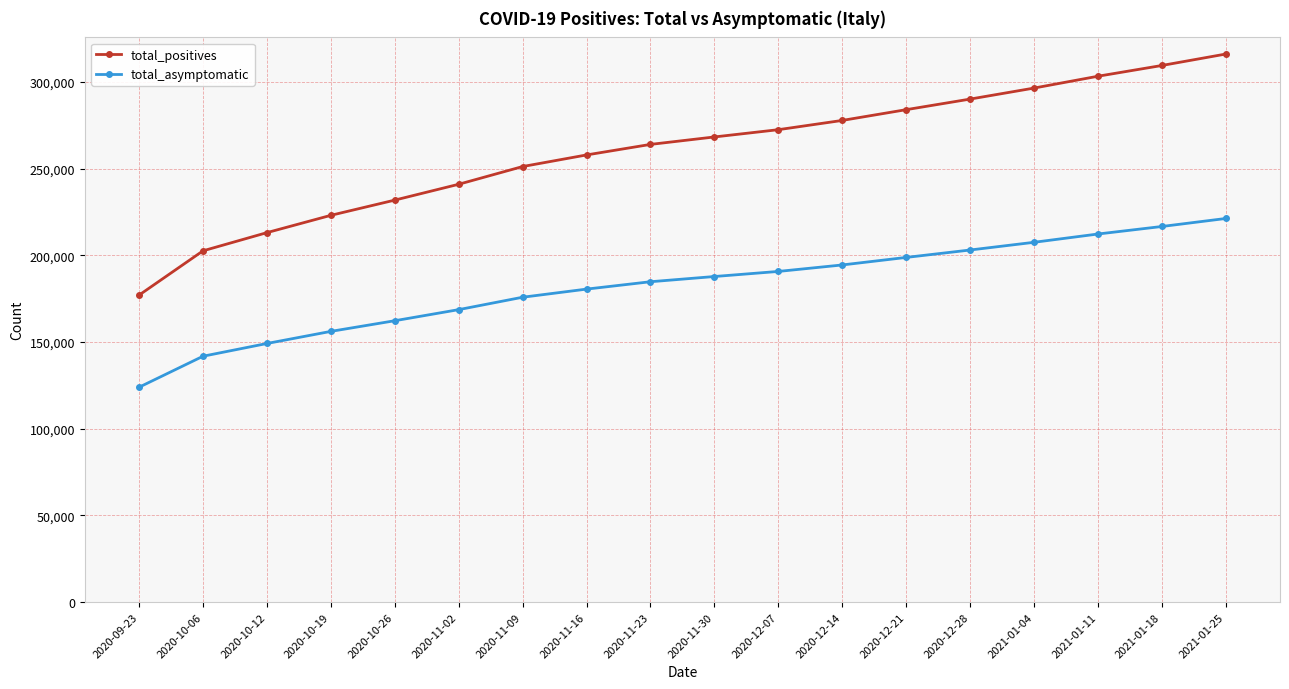

True or false: total_asymptomatic and total_positives cross at least once.

False